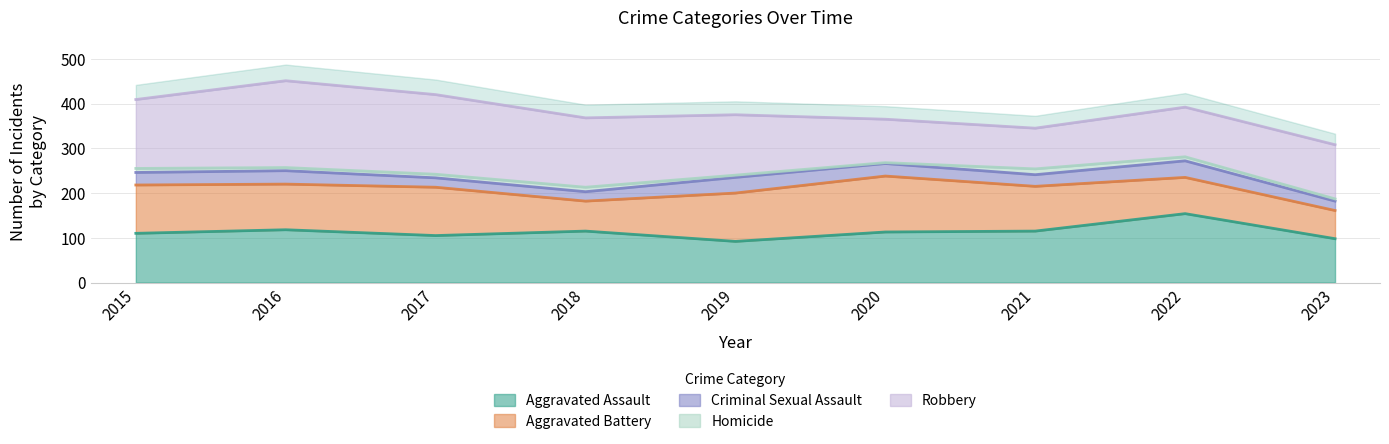

Which series has the largest total across all categories?

Robbery